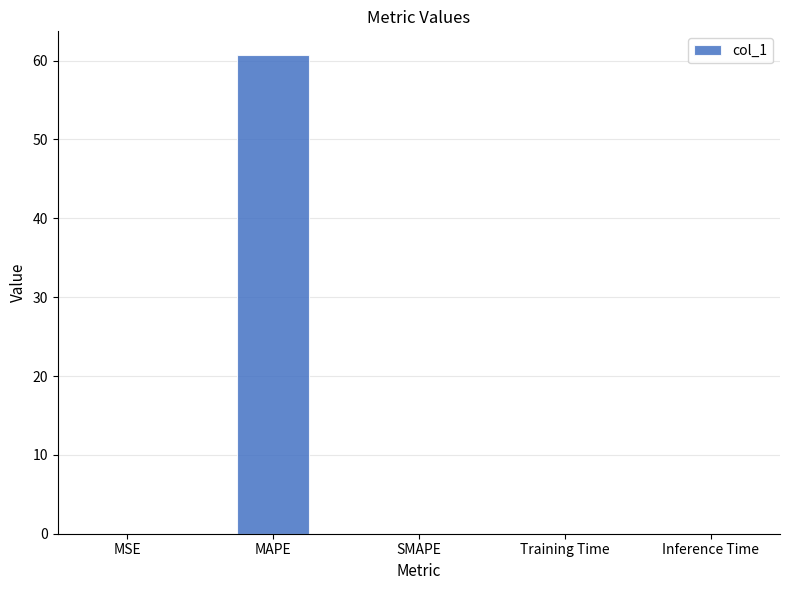

What is the maximum value shown in the chart?

60.7